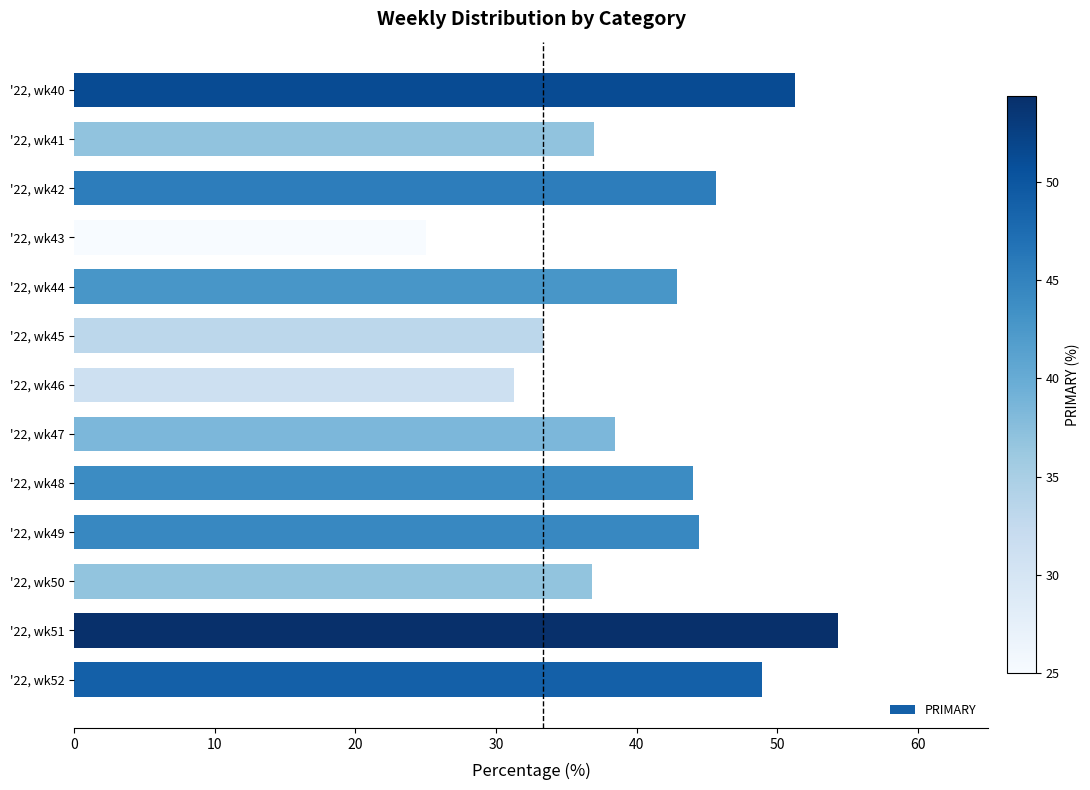

What is the change in value from '22, wk47 to '22, wk46?

-7.2